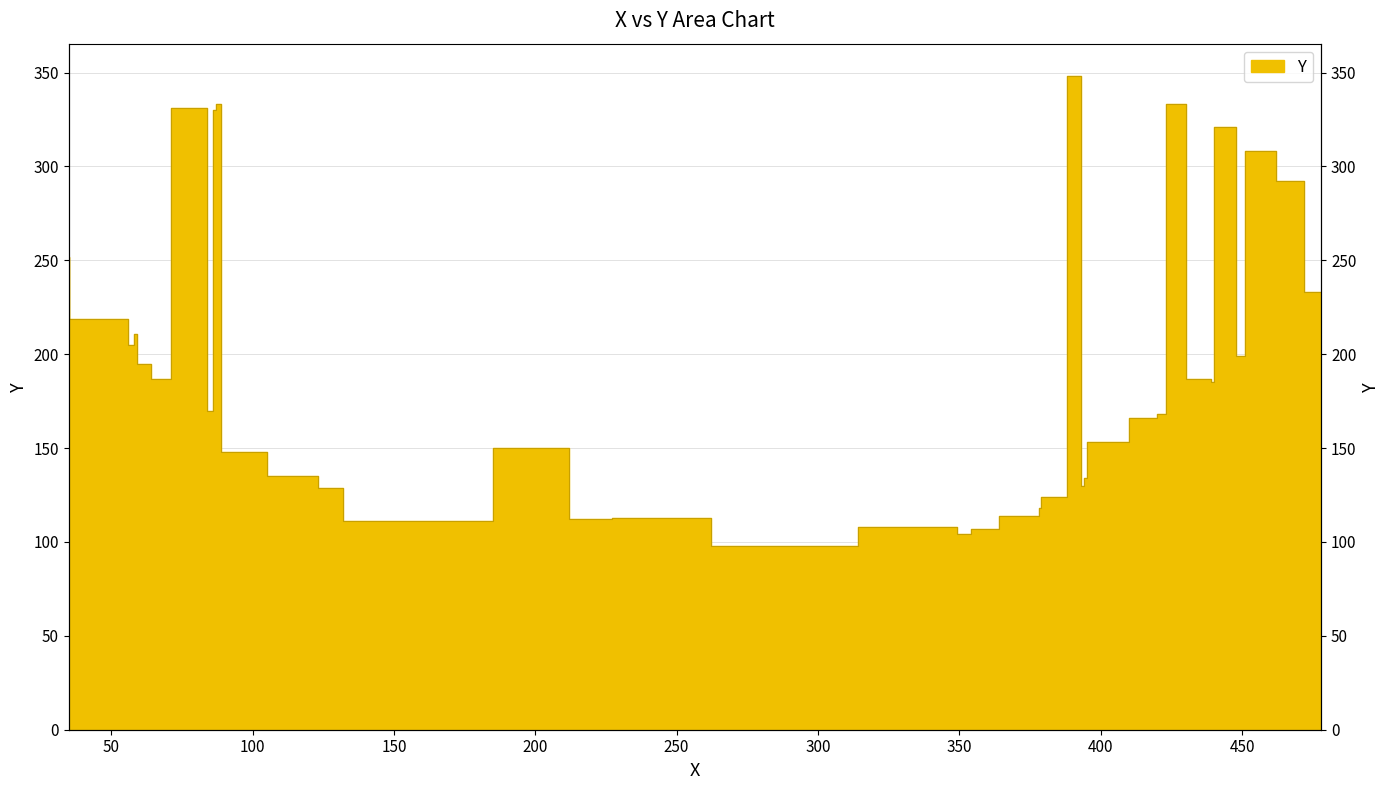

List the labels in order of value, smallest first.

314, 354, 364, 349, 185, 227, 262, 378, 379, 388, 132, 394, 395, 123, 105, 206, 212, 410, 420, 423, 86, 440, 71, 439, 64, 451, 58, 59, 56, 478, 35, 472, 462, 448, 87, 84, 89, 430, 393